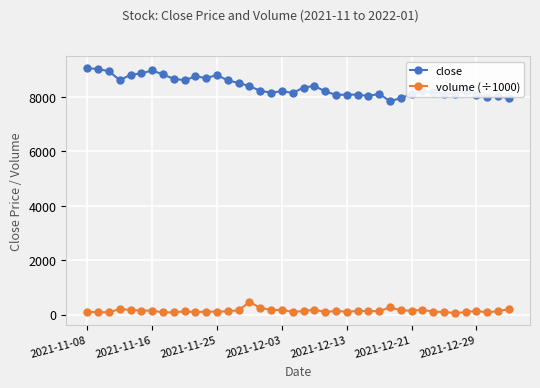

What is the average value of the volume (÷1000) series?

143.4